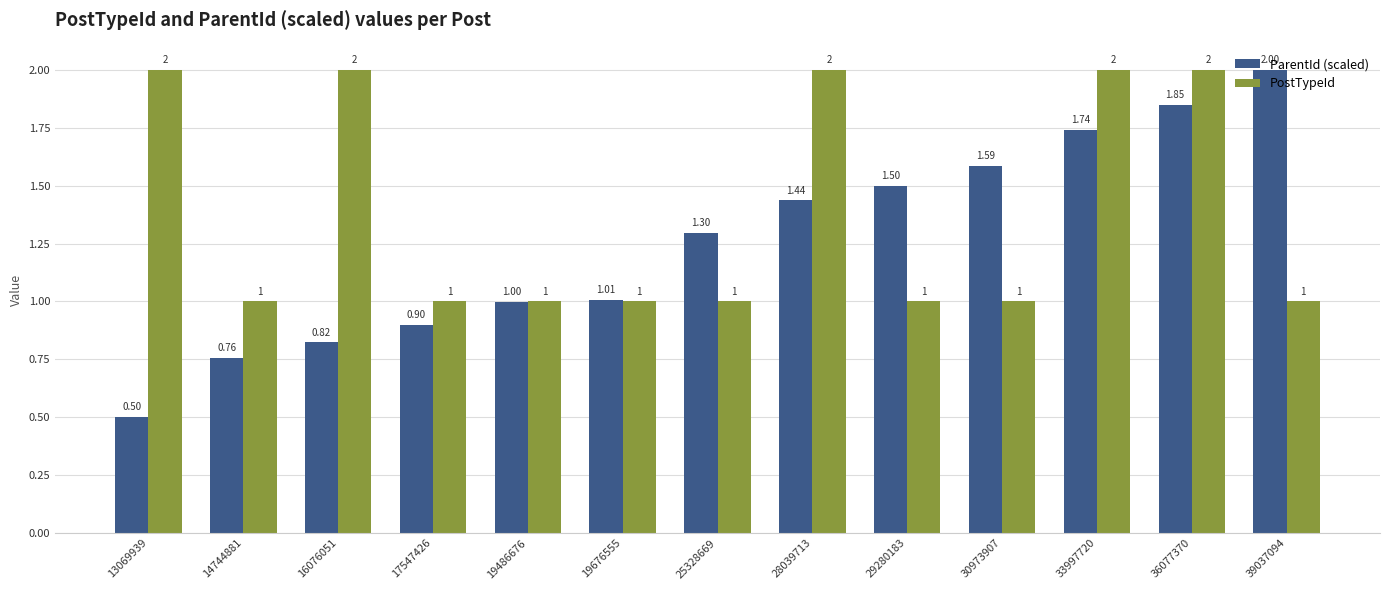

The value of ParentId (scaled) at 33997720 is 0.8. True or false?

False